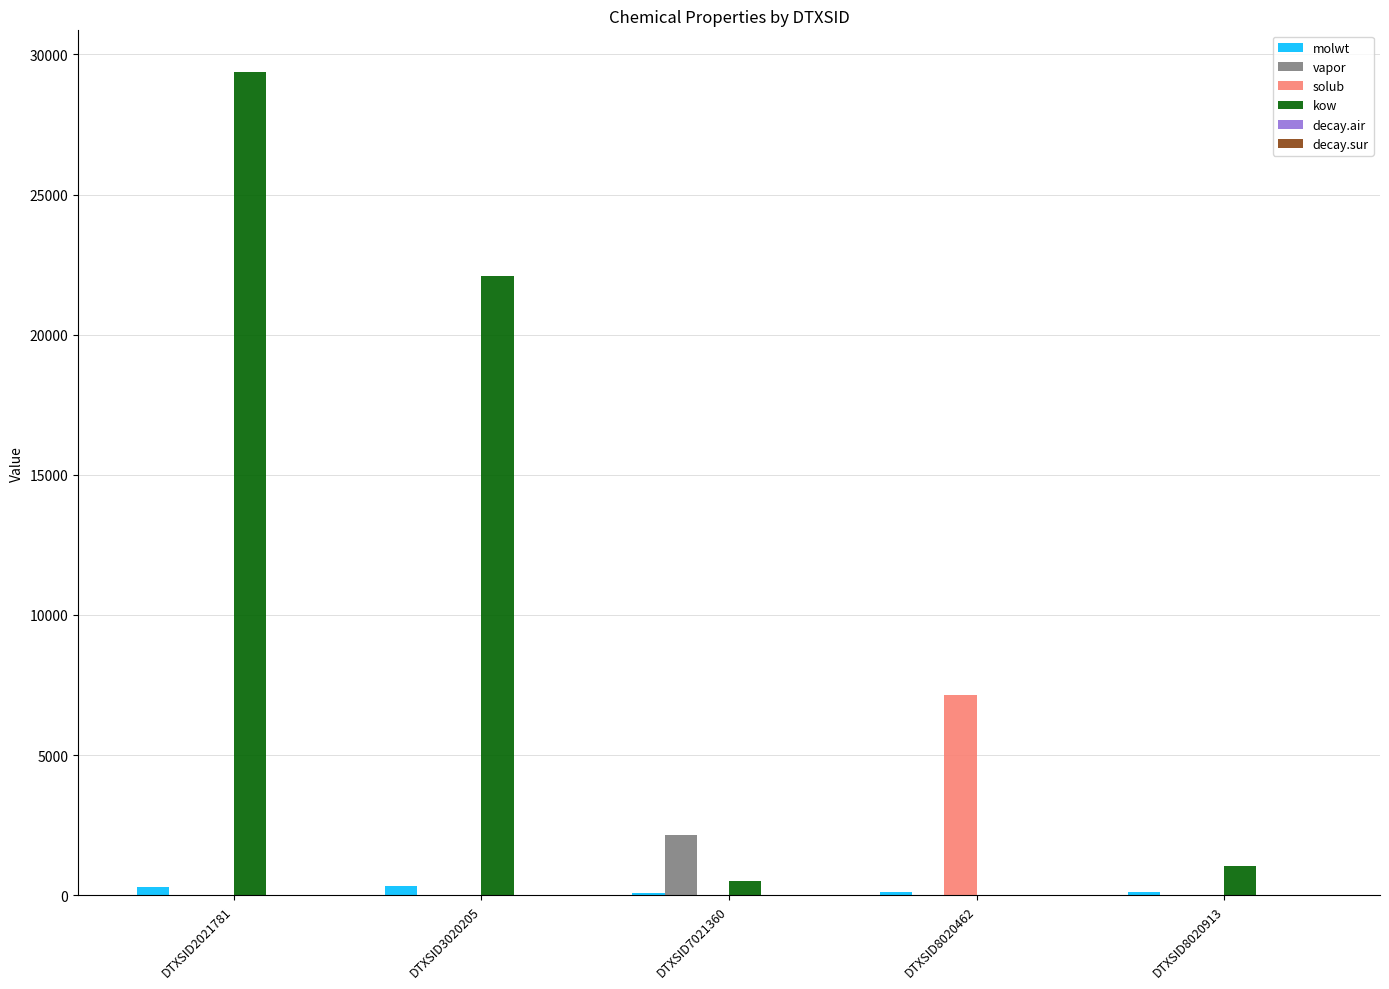

True or false: vapor has a value of 4.5 at DTXSID8020913.

True